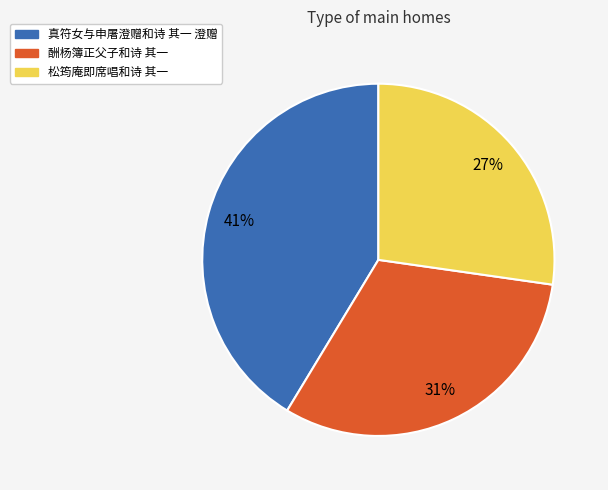

What is the ratio of the value at 真符女与申屠澄赠和诗 其一 澄赠 to the value at 酬杨簿正父子和诗 其一?

1.3